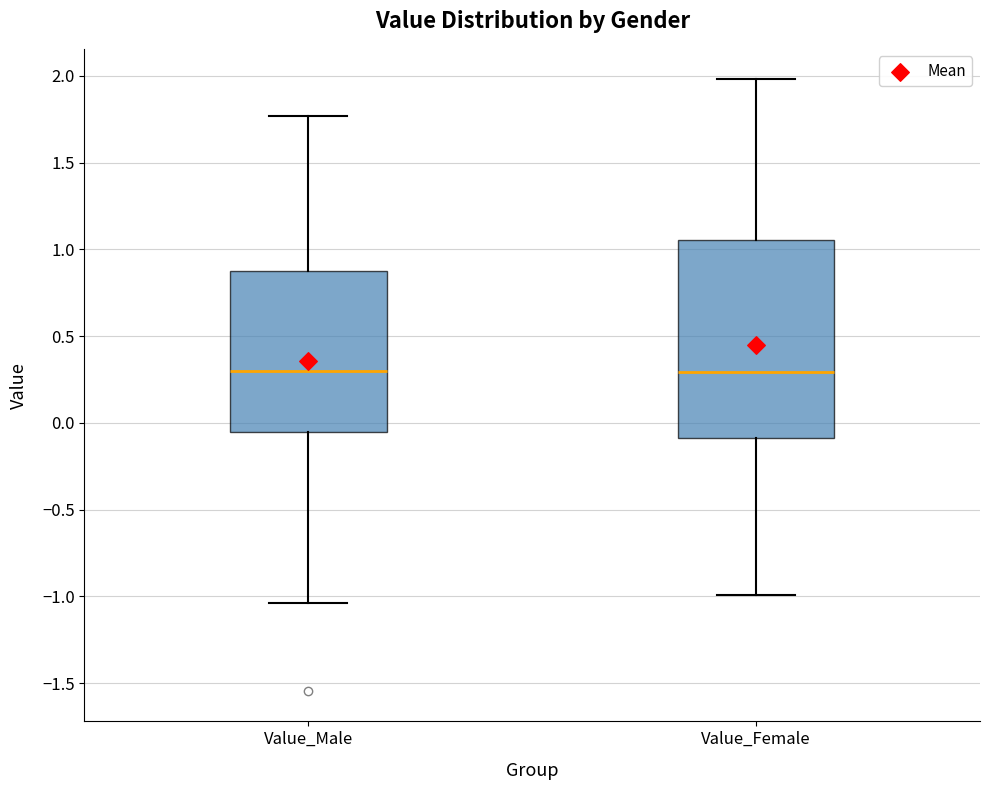

Reading left to right, transcribe this box plot: for each box, give where its median line is, the range the box spans, and where its two whiskers end, as read against the y-axis. The values are not printed on the chart, so give them approximately, as read against the axis.

Value_Male: median 0.30, box -0.05 to 0.90, whiskers -1.05 to 1.75
Value_Female: median 0.30, box -0.10 to 1.05, whiskers -1.00 to 2.00